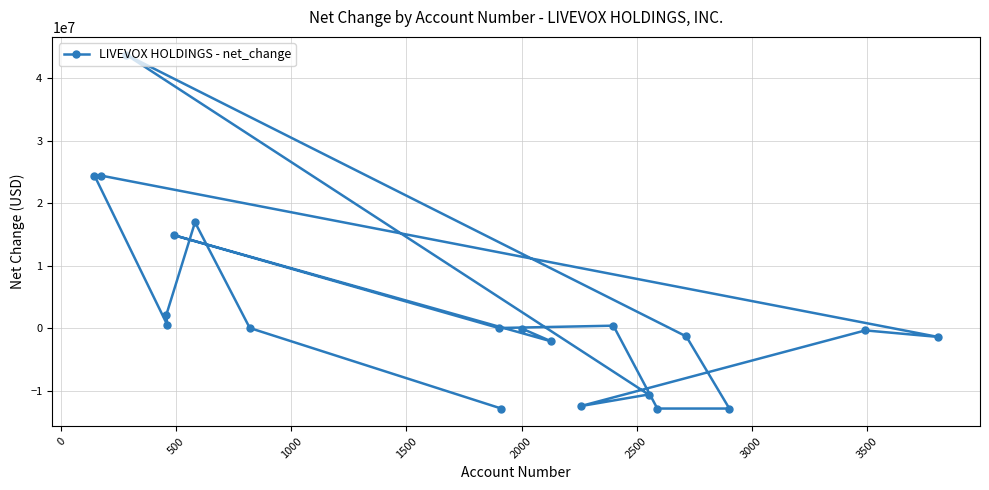

What is the average value?

3015300